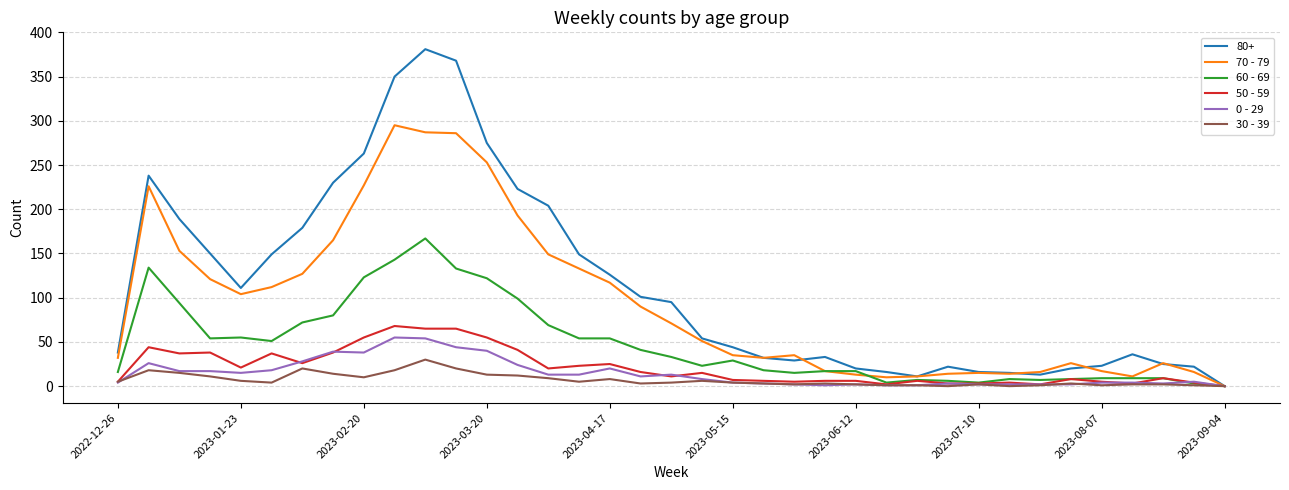

What is the highest value of the 70 - 79 series?

295